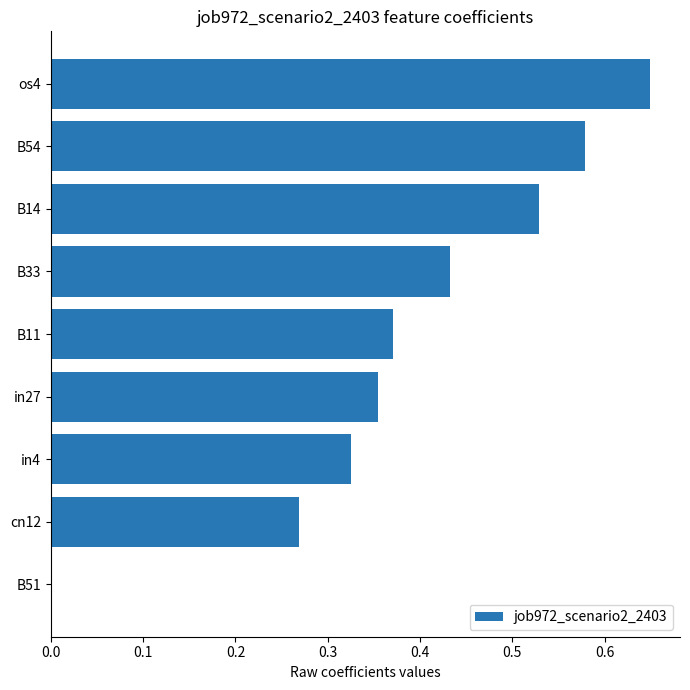

What is the sum of the values at B54 and cn12?

0.8